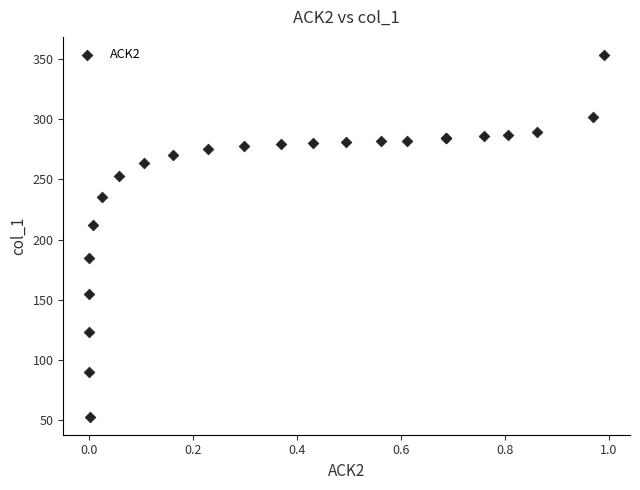

What Y value in the scatter plot is closest to 203?

212.5